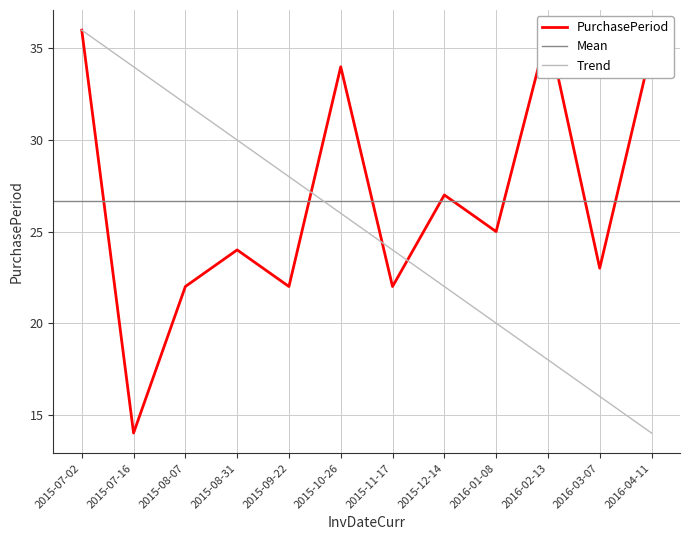

Between 2015-11-17 and 2015-10-26, which is larger?

2015-10-26